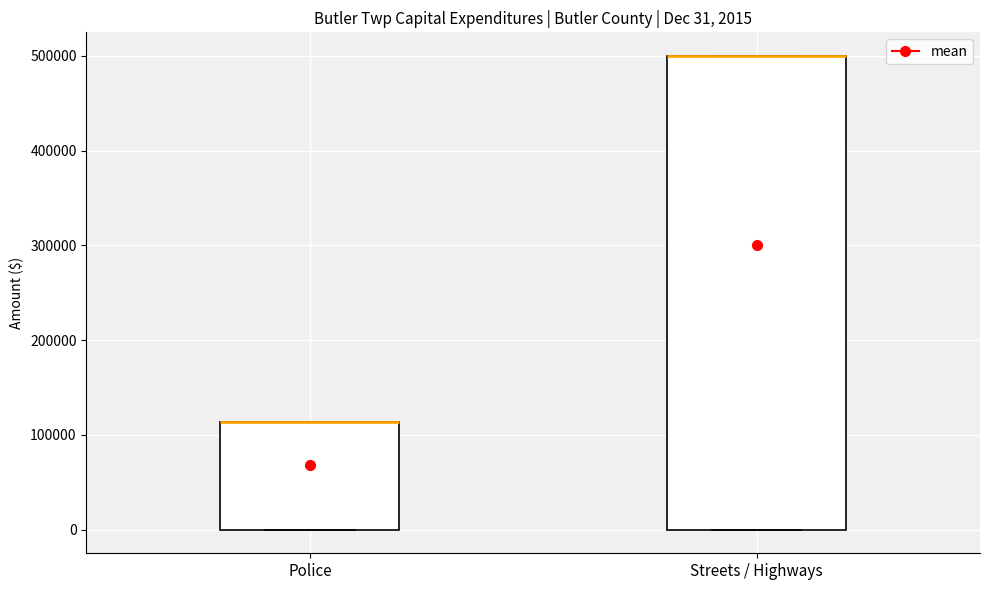

Comparing the boxes themselves (not the whiskers), which one is the tallest?

Streets / Highways